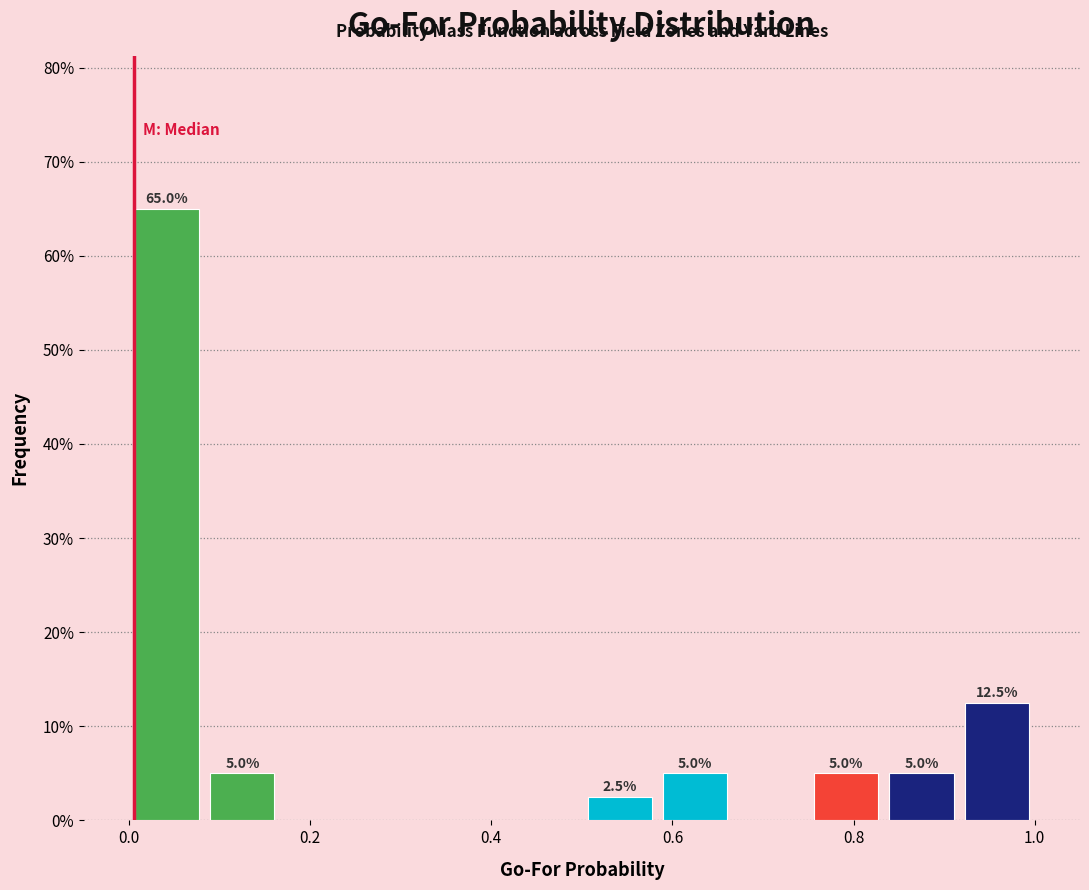

Over which range of the x-axis is the bar tallest?

0.00 to 0.08